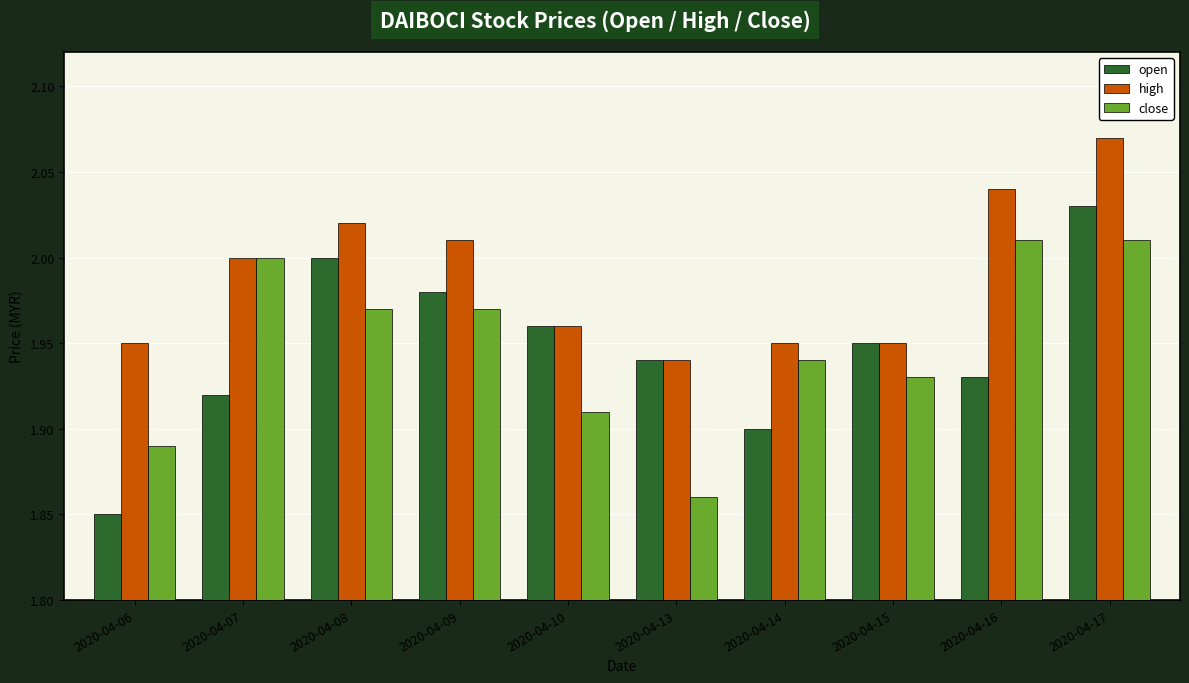

At which label is close closest to 1?

2020-04-13